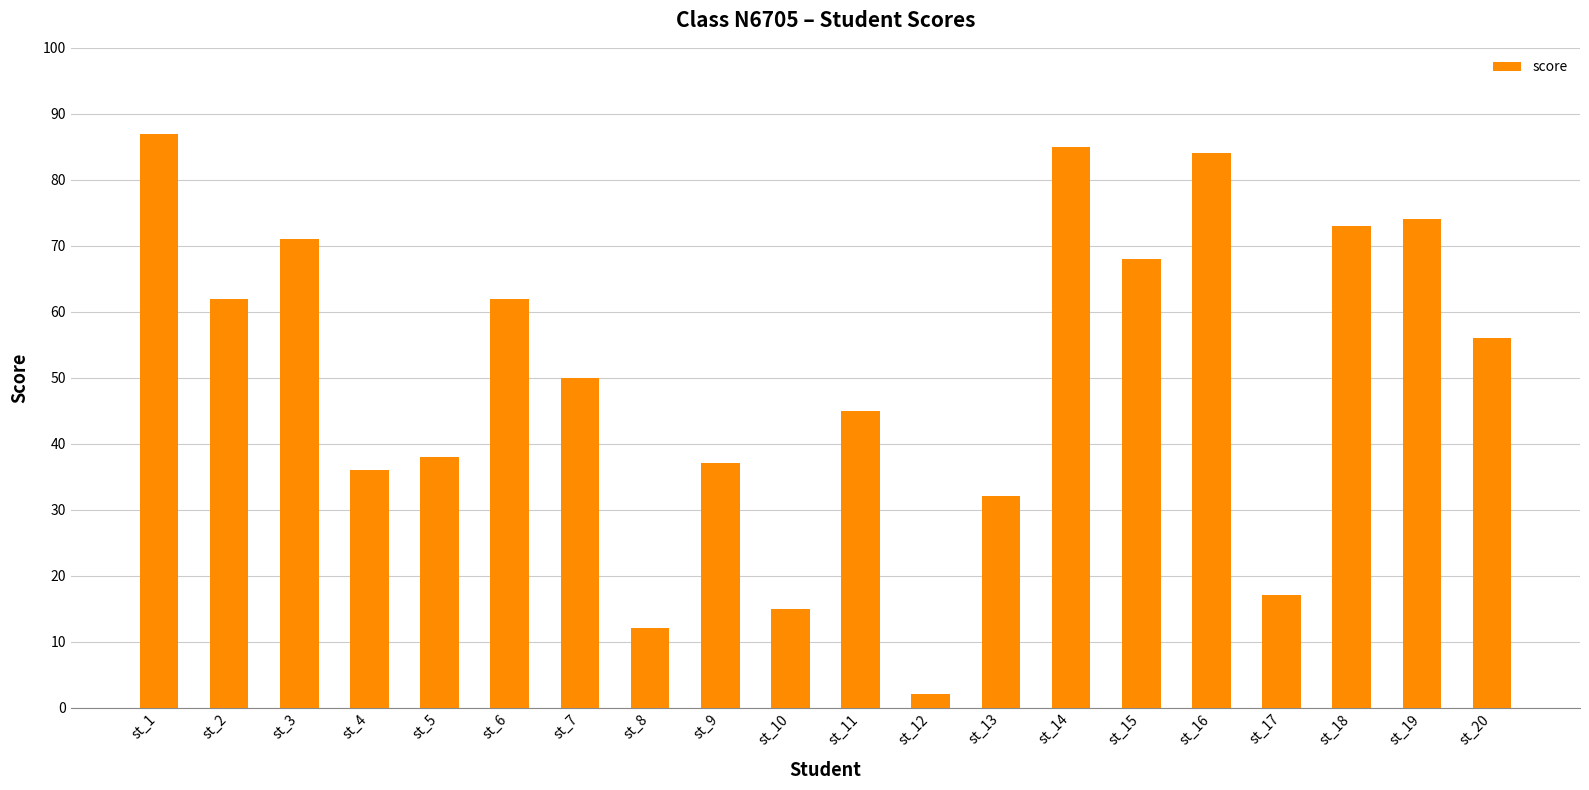

What is the minimum value shown in the chart?

2